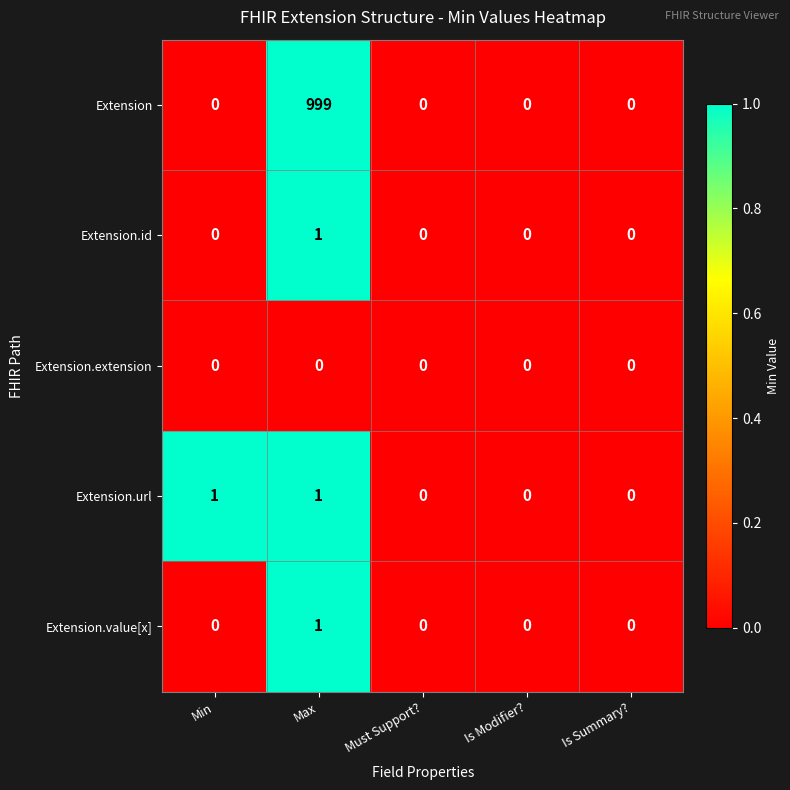

Which series changed the most between Max and Is Summary??

Extension